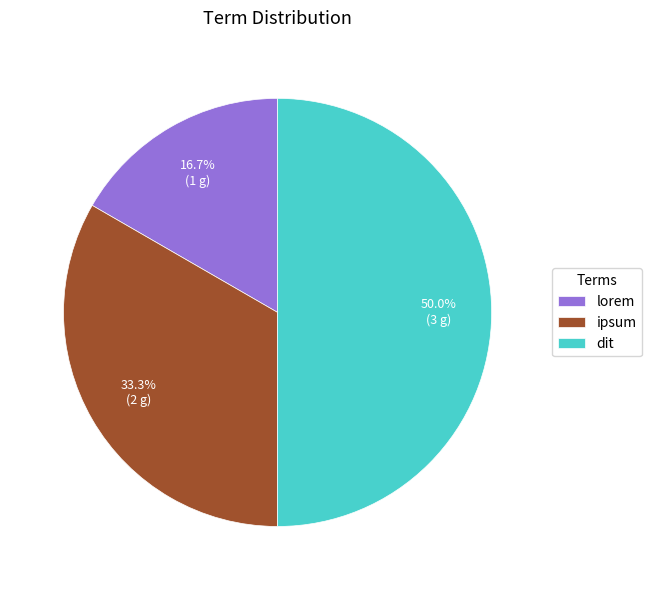

To the nearest percent, what is the average slice percentage?

33%